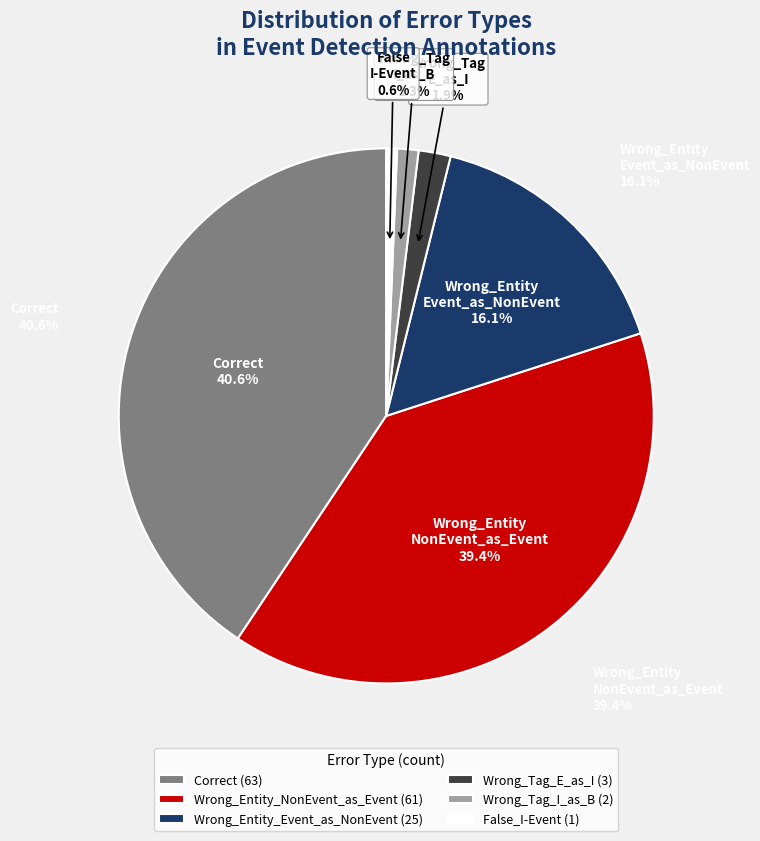

To the nearest percent, what is the combined percentage of Wrong_Entity_Event_as_NonEvent and False_I-Event?

17%